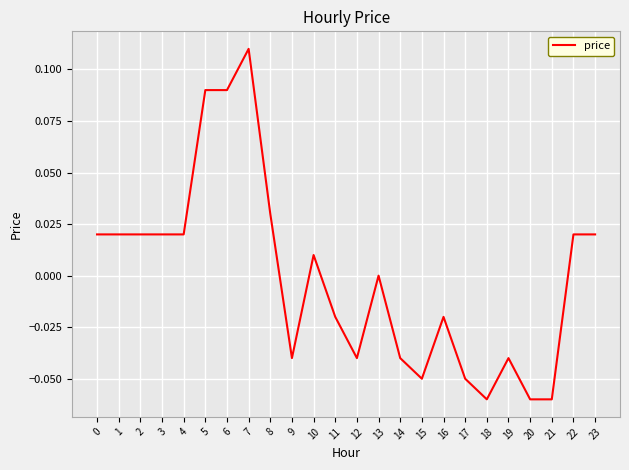

True or false: the data has more than 1 interior local peaks.

True